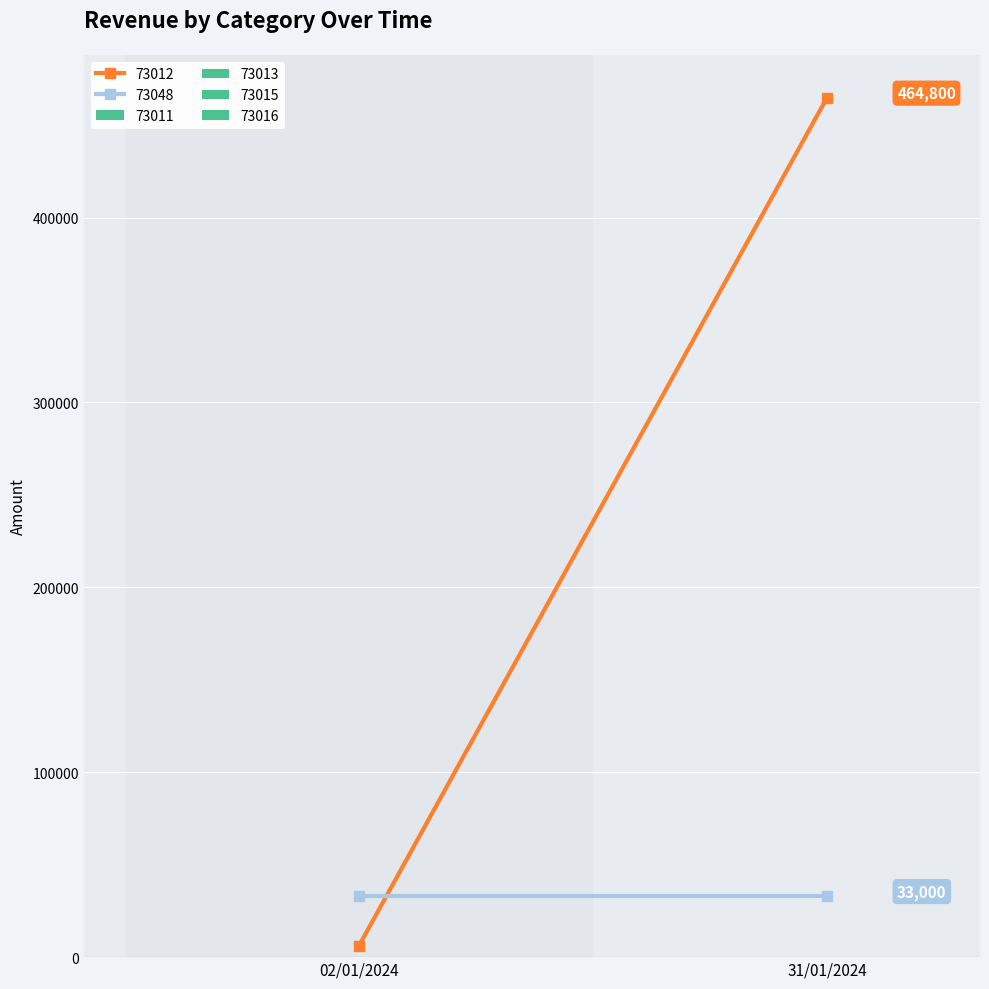

Reading left to right, what are all the values shown in this chart?

73012: 02/01/2024=5910	31/01/2024=464800
73048: 02/01/2024=33000	31/01/2024=33000
73011: 02/01/2024=0	31/01/2024=0
73013: 02/01/2024=0	31/01/2024=0
73015: 02/01/2024=0	31/01/2024=0
73016: 02/01/2024=0	31/01/2024=0